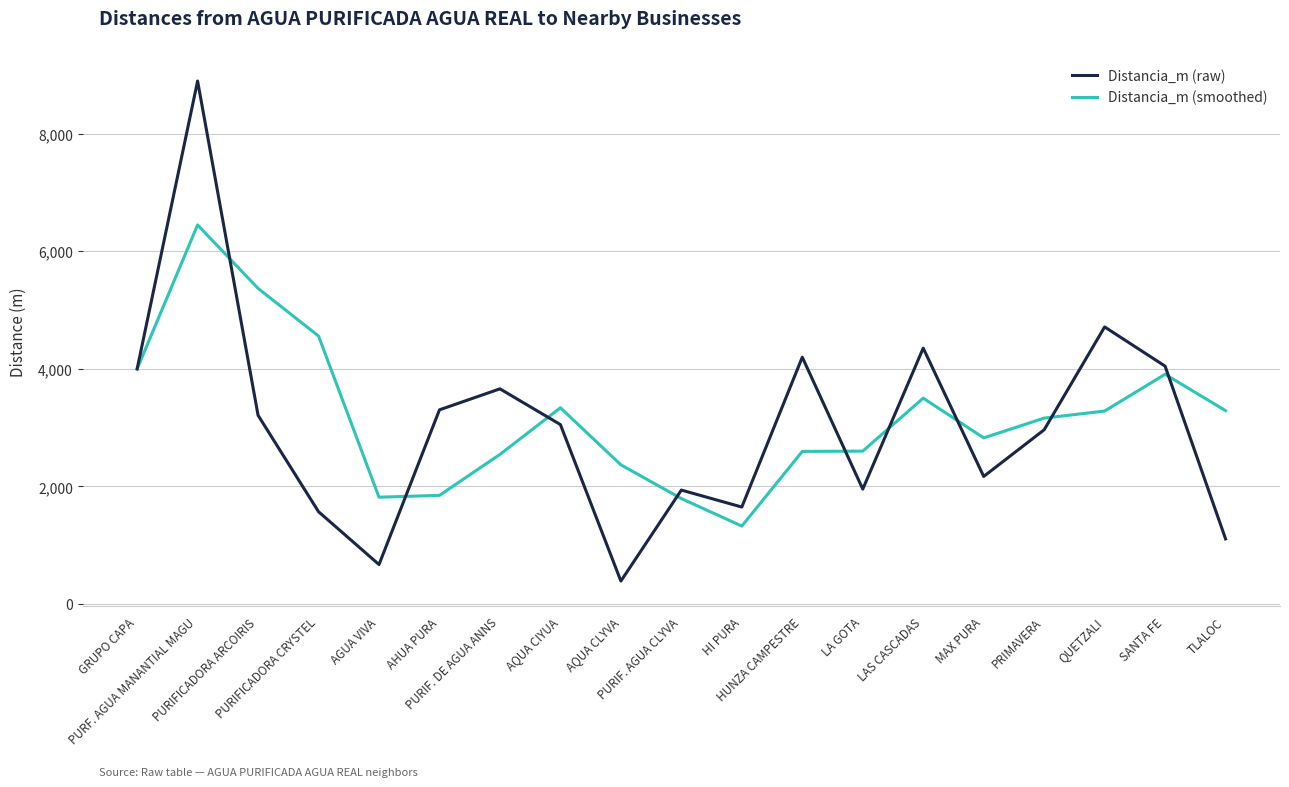

At which category does the chart reach its minimum across all series?

AQUA CLYVA